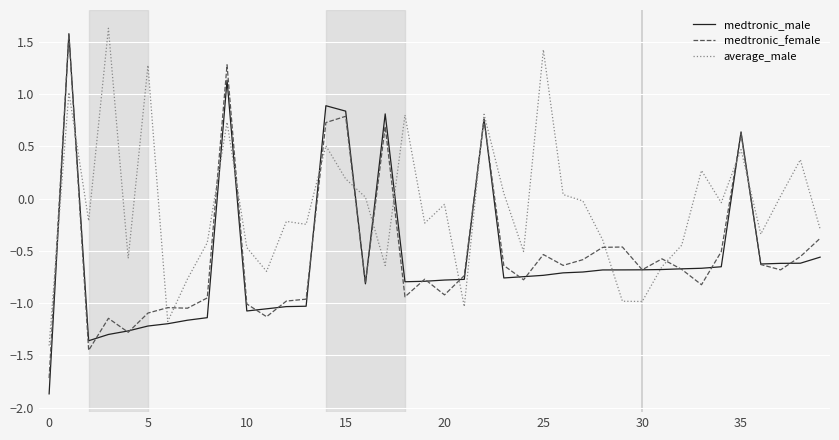

Which series ends up on top after the final intersection of medtronic_male and medtronic_female?

medtronic_female